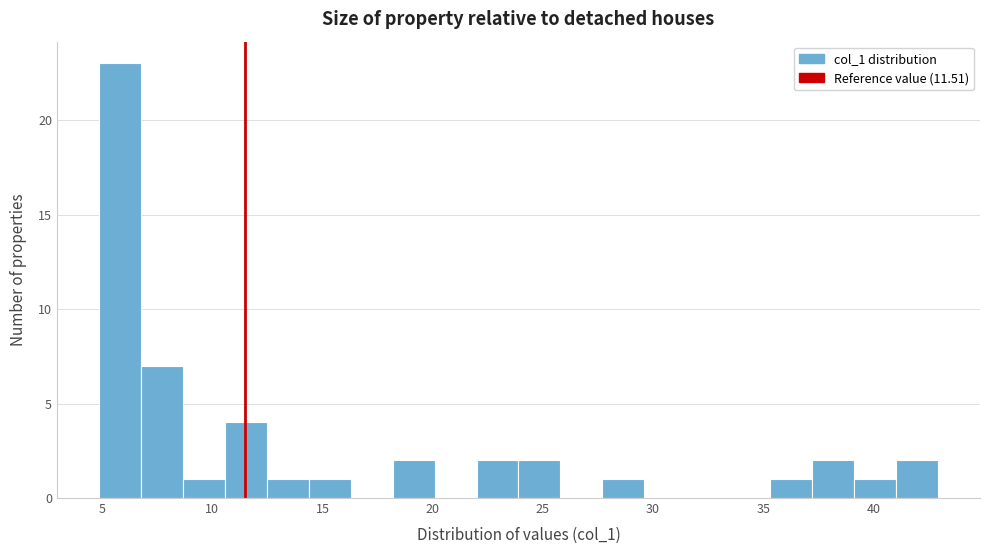

Read against the x-axis, roughly where is the centre of the tallest bar?

6.0